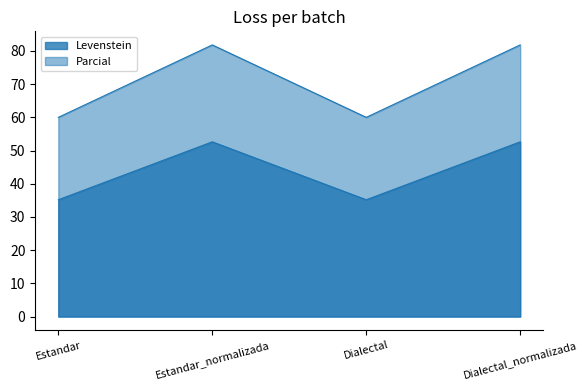

What is the minimum value shown in the chart?

35.2